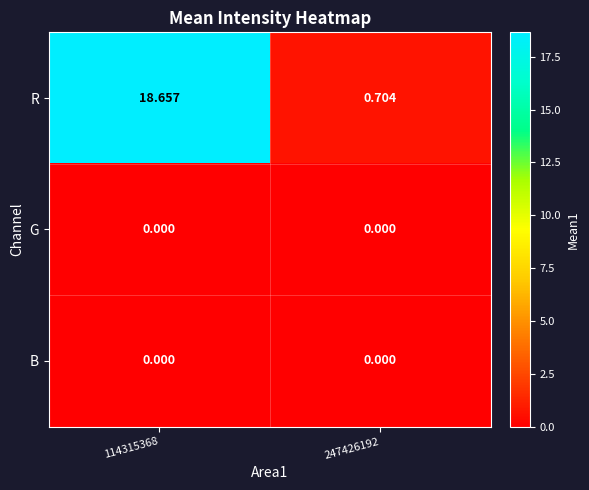

What is the difference between the highest and lowest values at 114315368?

18.7